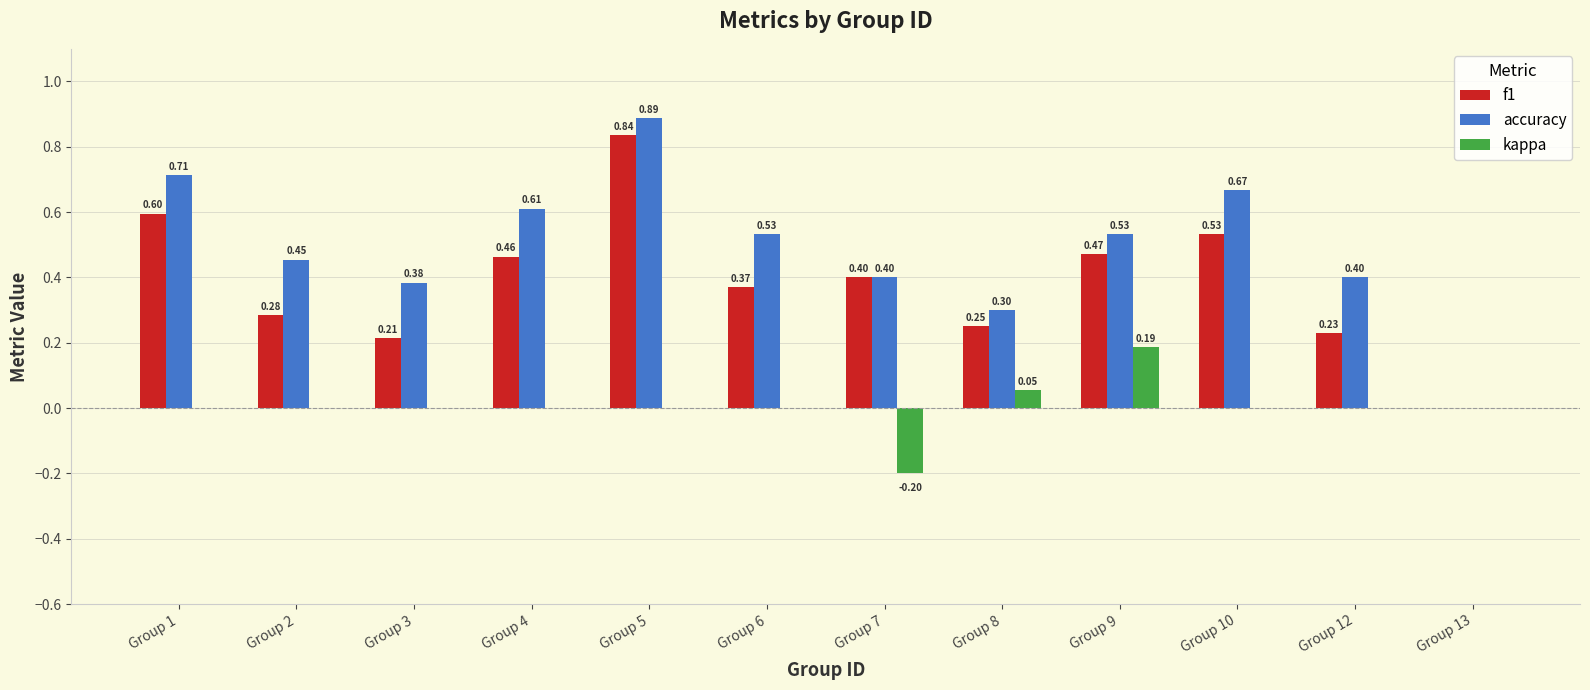

What is the total value across all series at Group 8?

0.6